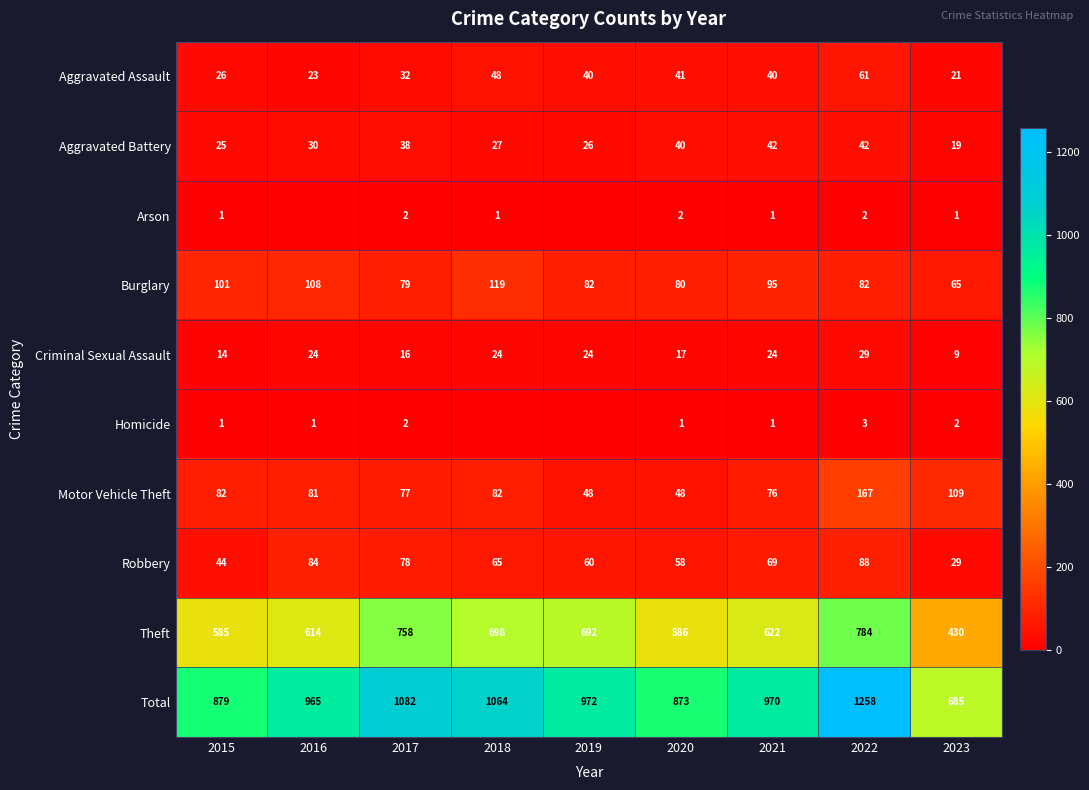

What is the difference between the Aggravated Battery values at 2017 and 2015?

13